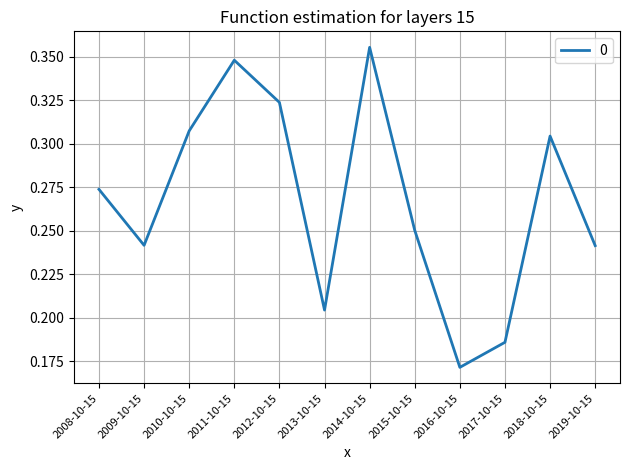

Does the chart display data point markers on the line(s)?

No